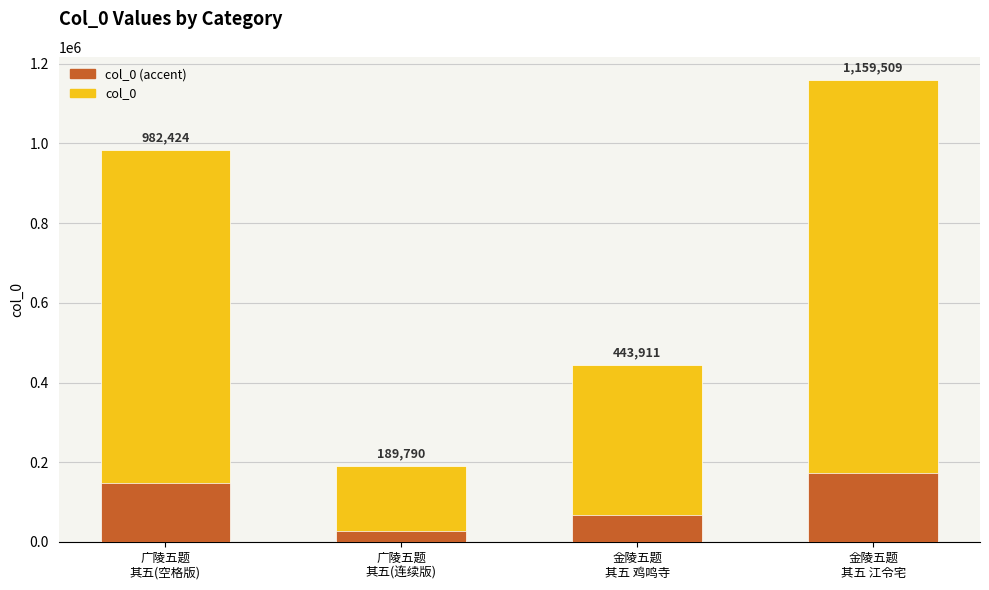

Reading left to right, extract all data points from this chart.

col_0: 982424.0	189790.0	443911.0	1159509.0
col_0 (accent): 147363.6	28468.5	66586.6	173926.4